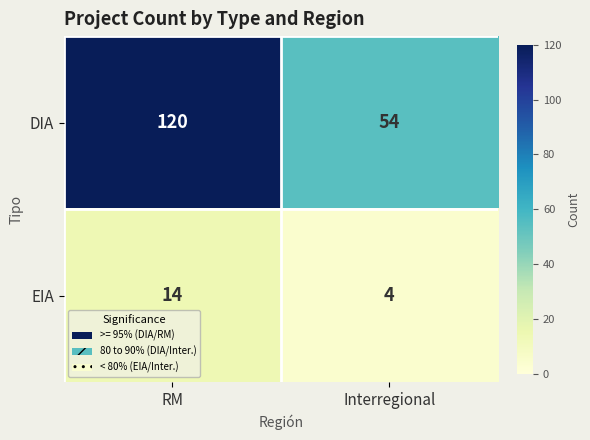

Which series has the largest total across all categories?

DIA